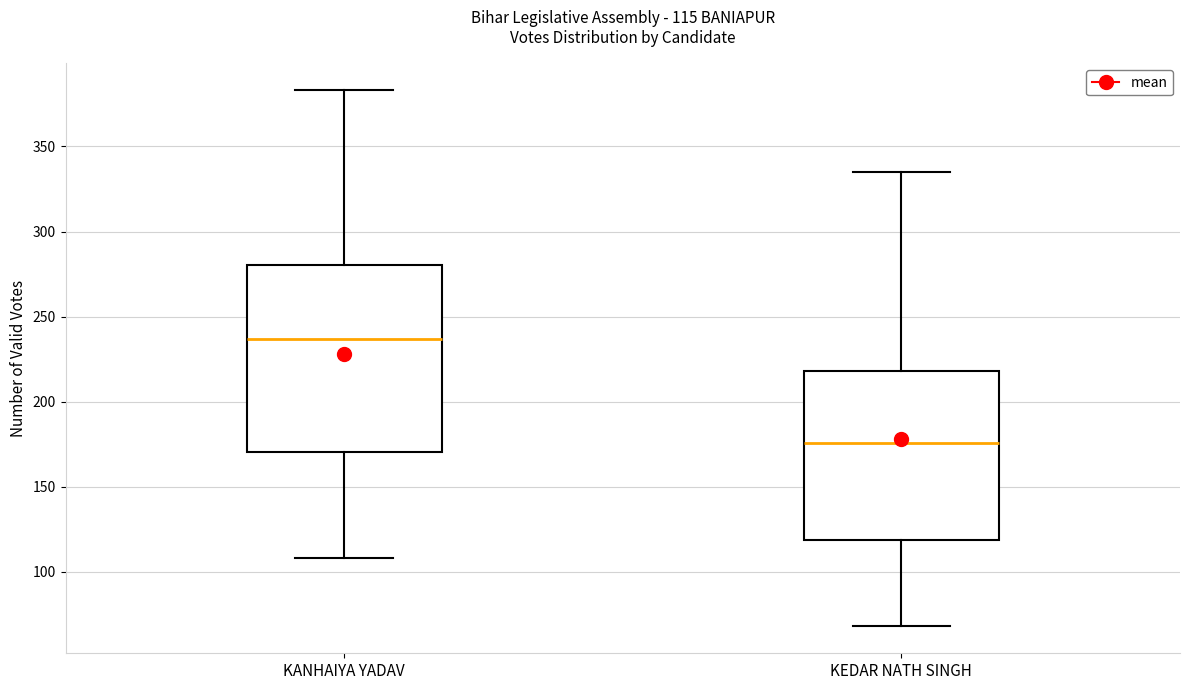

Comparing the boxes themselves (not the whiskers), which one is the tallest?

KANHAIYA YADAV